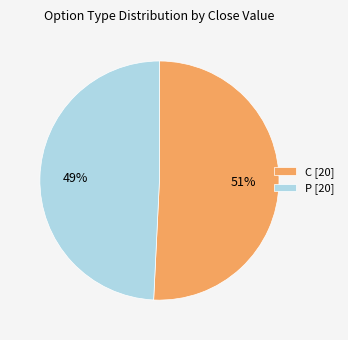

How many segments does this pie chart have?

2